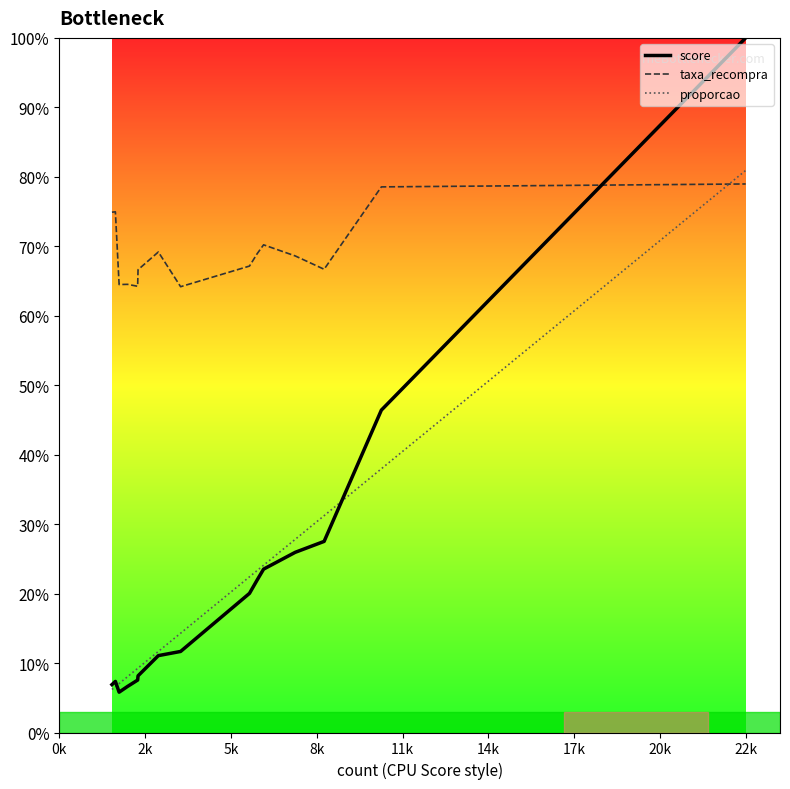

Which series has the largest range (max minus min)?

score